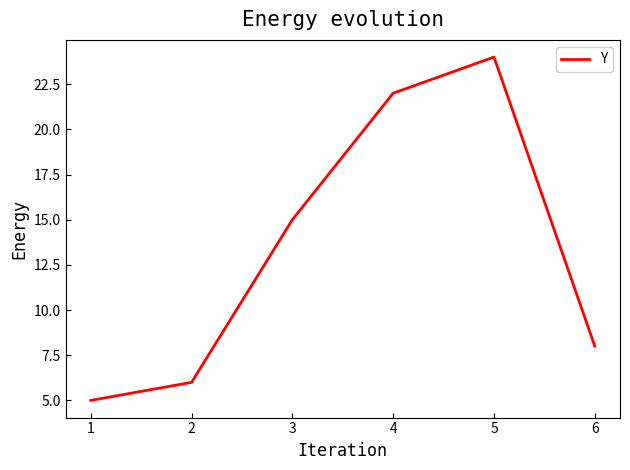

What is the smallest value displayed?

5